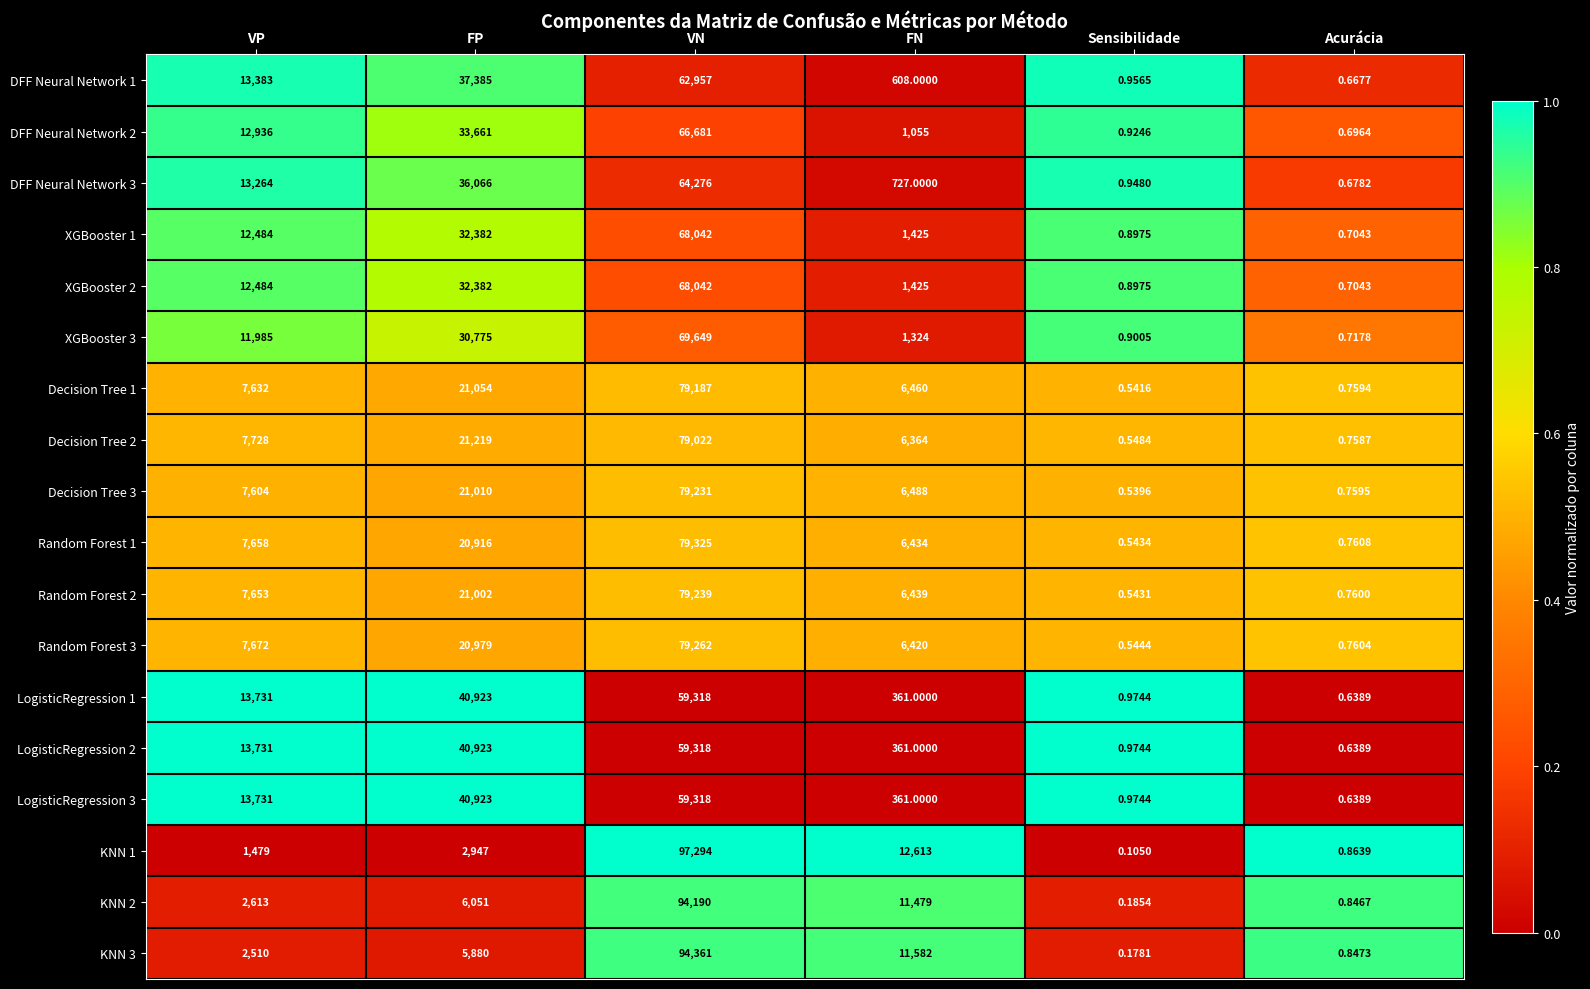

At which label is KNN 3 closest to 47180?

FN